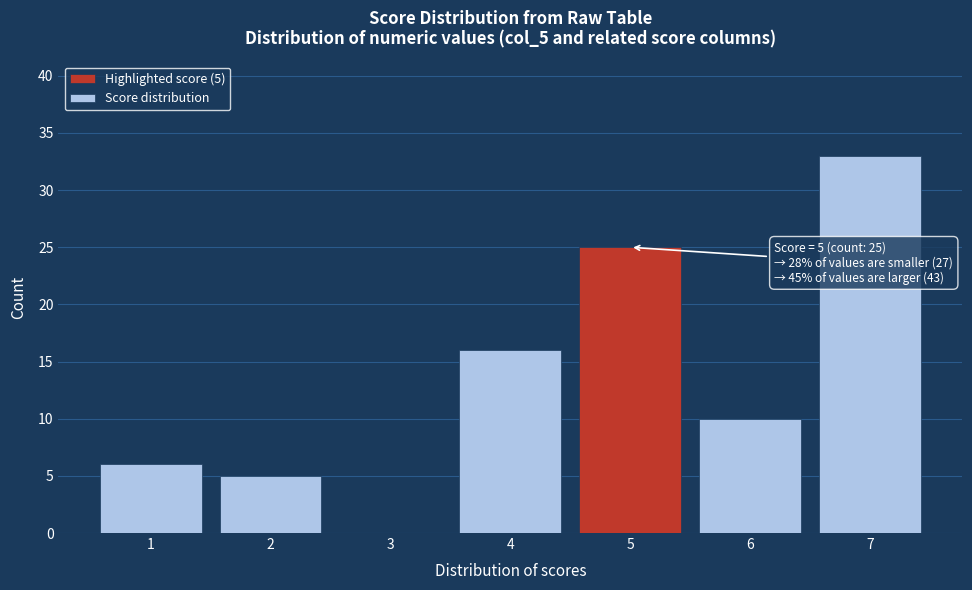

Reading left to right, list all the values displayed in this chart.

1=6	2=5	3=0	4=16	5=25	6=10	7=33